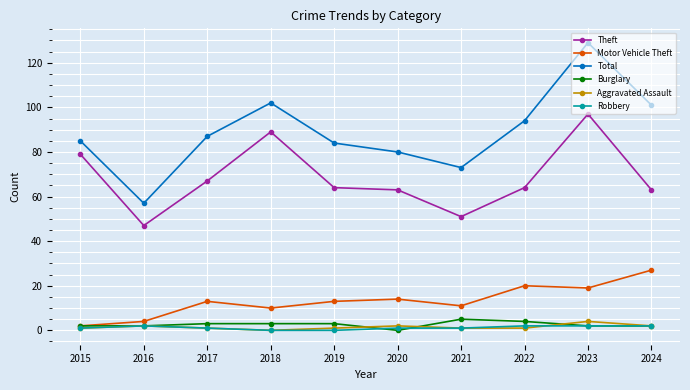

In Total, how many points are higher than both neighbors (excluding endpoints)?

2